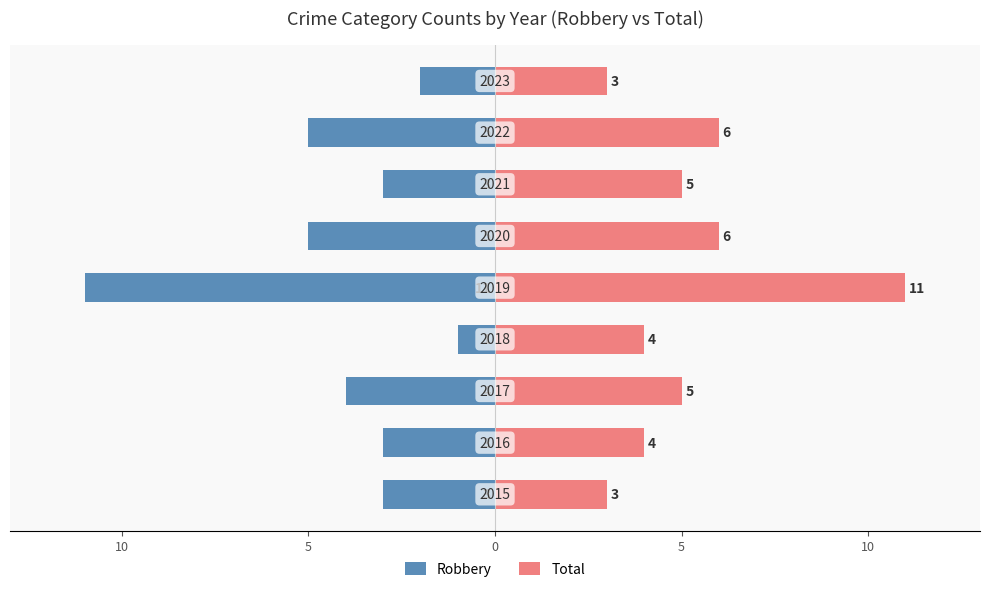

Are the bars horizontal?

Yes